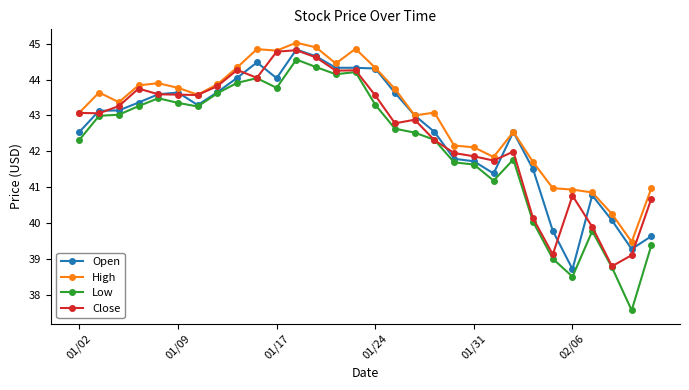

Is this an area chart (filled region under the line)?

No